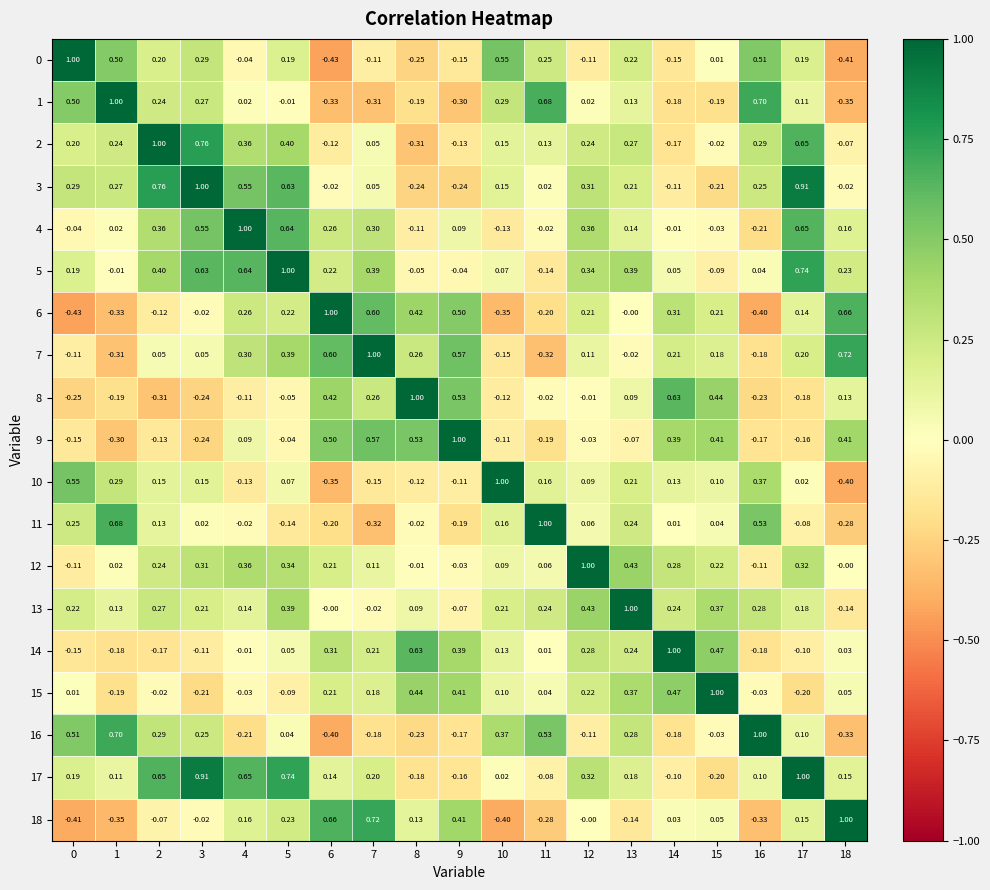

Is the value of 9 at 3 greater than the value of 12 at 1?

No